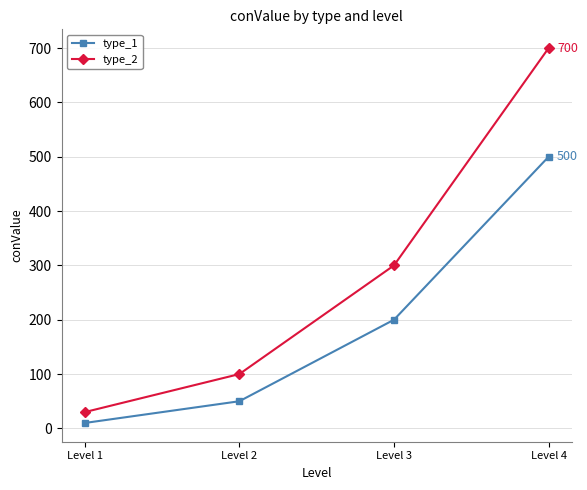

Which series has the largest total across all categories?

type_2